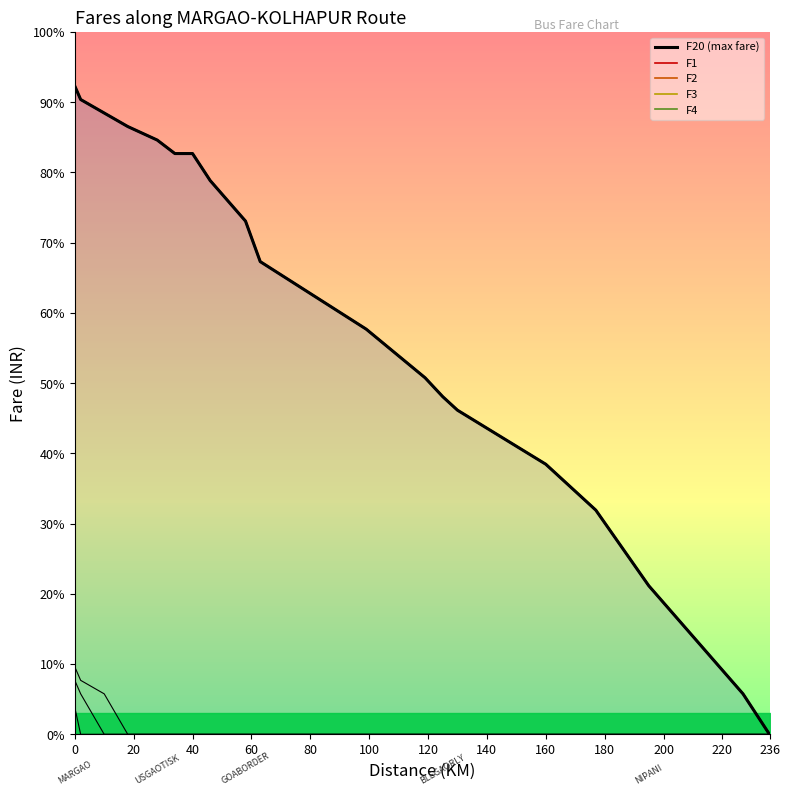

What is the value of the 19th point from the left?

15